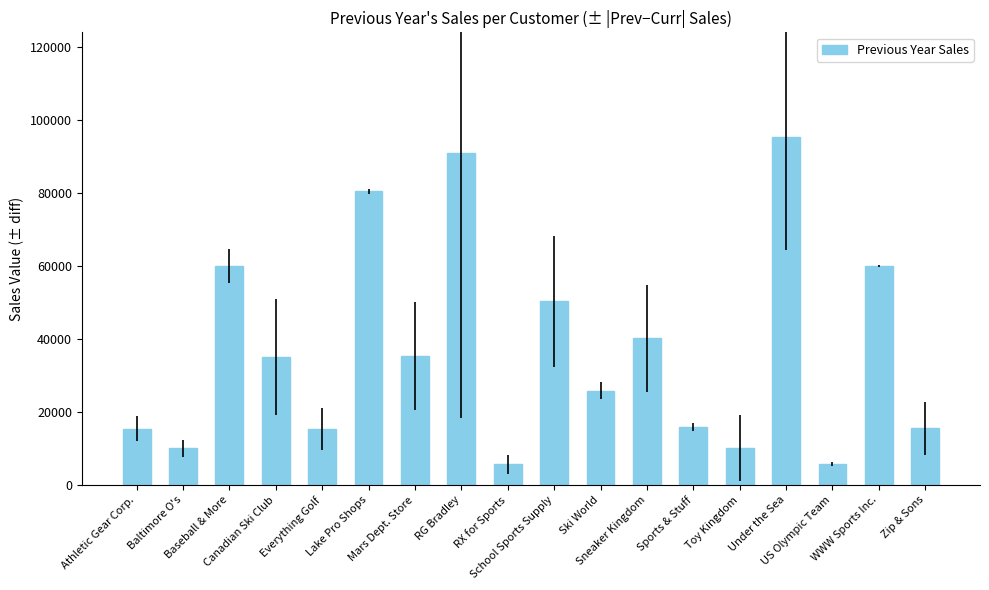

What is the greatest value displayed?

95411